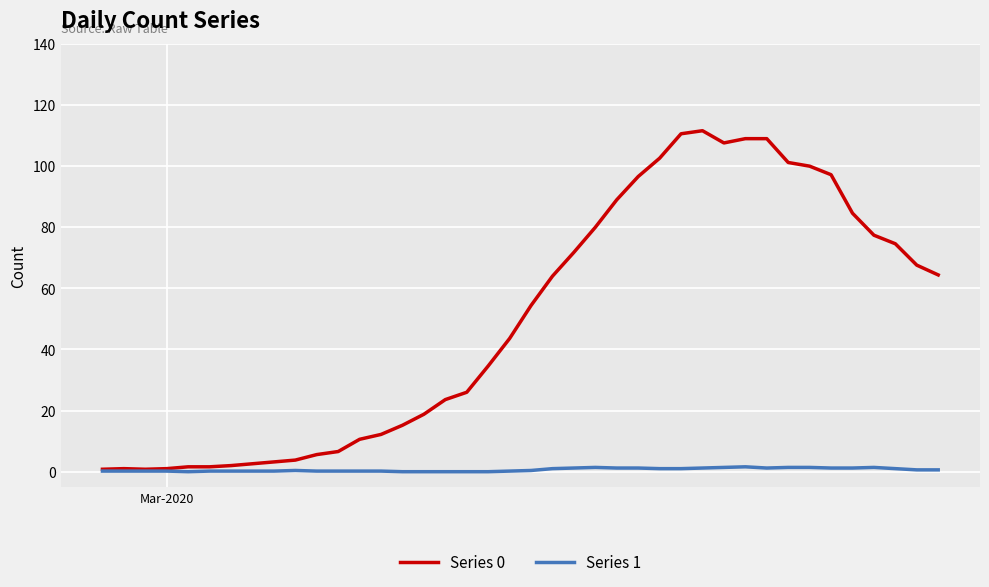

Which series has the largest total across all categories?

Series 0